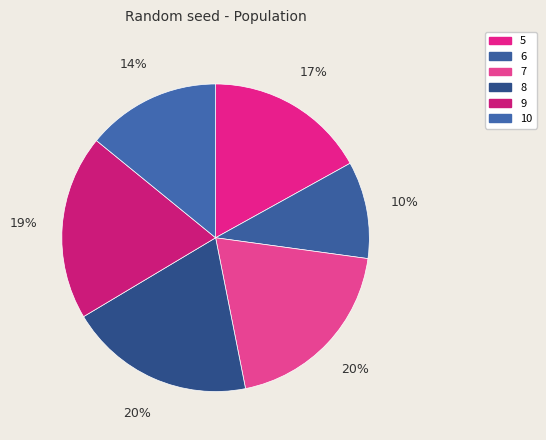

To the nearest percent, what is the combined percentage of 7 and 5?

37%